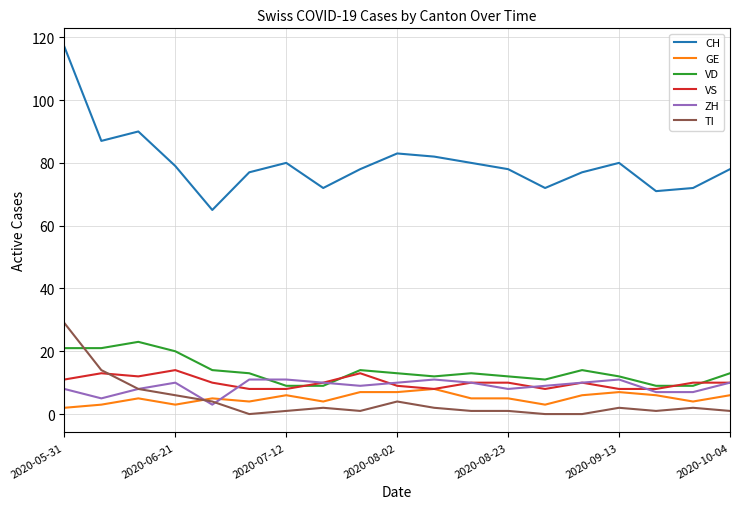

What is the average value of the ZH series?

9